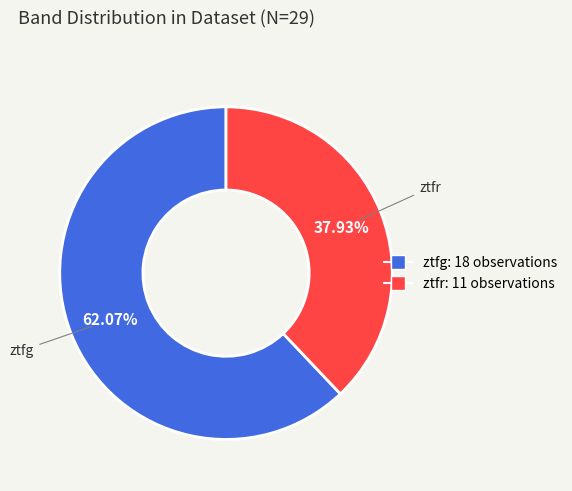

Which category has the smallest portion of the pie?

ztfr